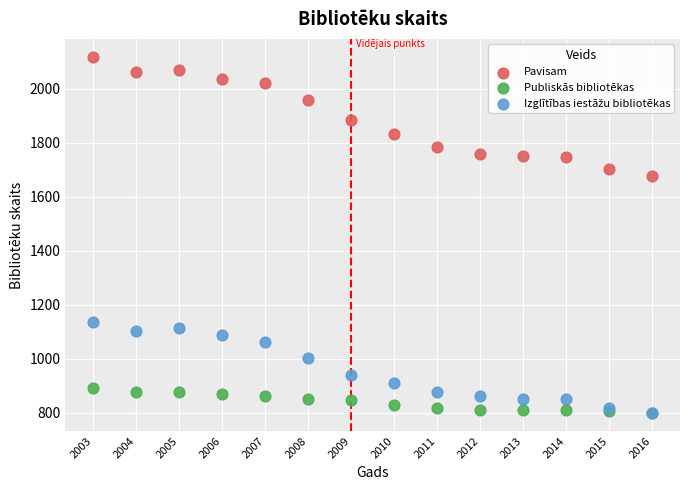

Across all series, what Y value is closest to 1459?

1679